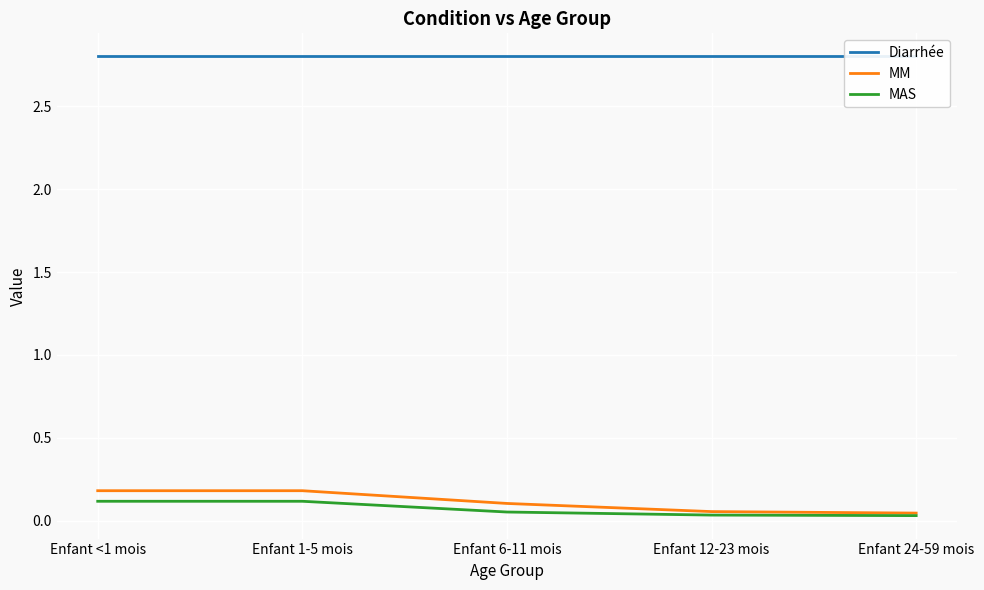

What are all the series names shown in the legend?

Diarrhée, MM, MAS